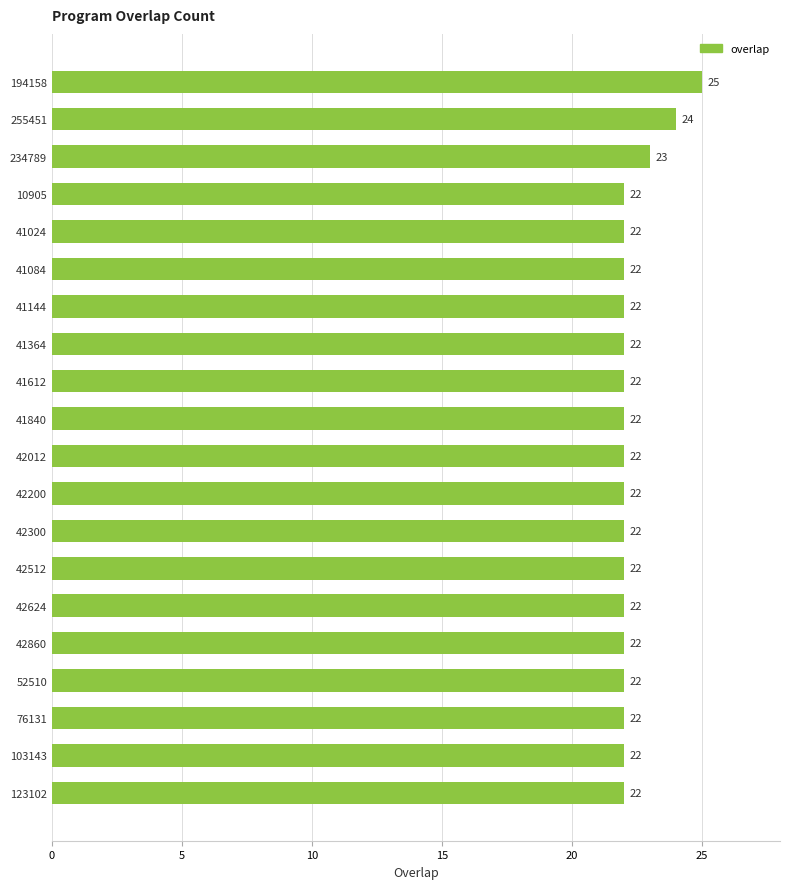

What is the ratio of the value at 52510 to the value at 42200?

1.0